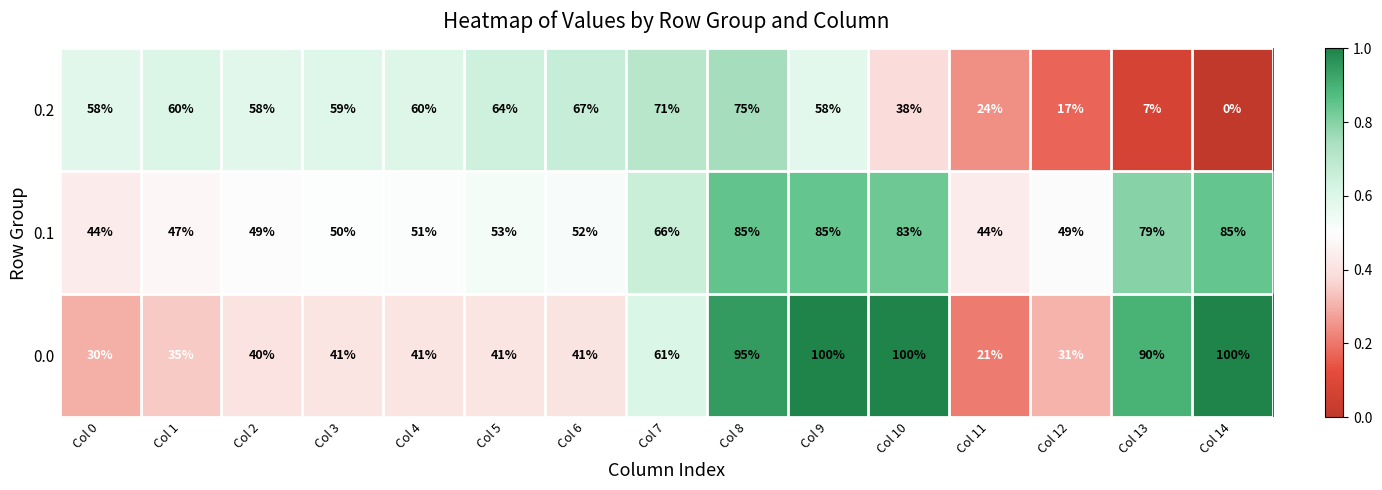

What is the total value across all series at Col 0?

132